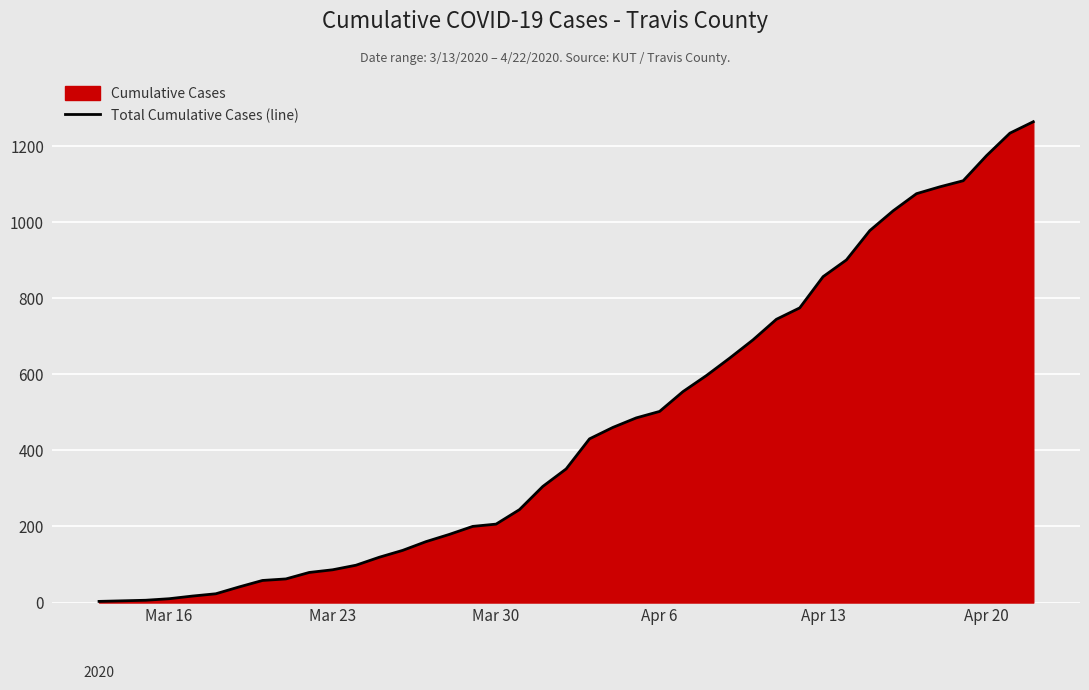

The chart shows a value of 88 at Mar 30. True or false?

False